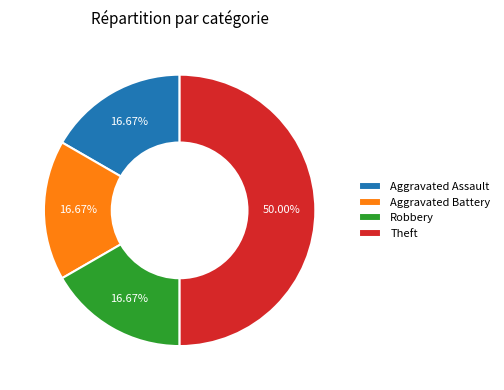

What percentage is the Aggravated Assault slice, to the nearest percent?

17%